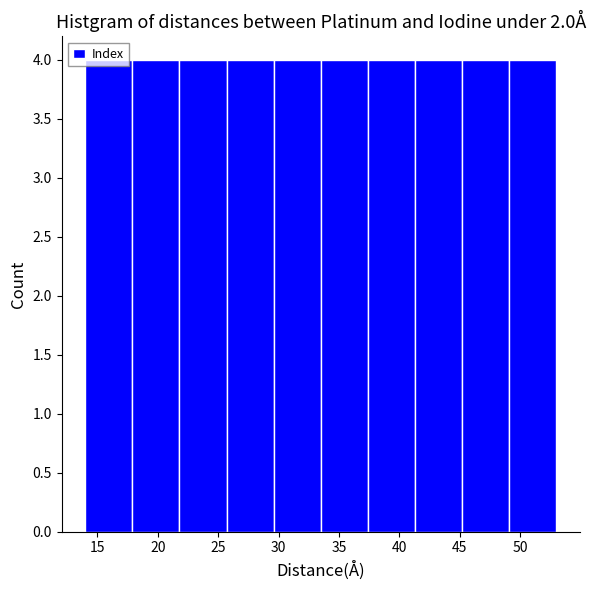

Reading left to right, list every bar in this chart as the range it spans on the x-axis followed by its height. Neither the bar edges nor the heights are printed on the chart, so give them approximately, as read against the axes.

14.0 to 17.9: 4
17.9 to 21.8: 4
21.8 to 25.7: 4
25.7 to 29.6: 4
29.6 to 33.5: 4
33.5 to 37.4: 4
37.4 to 41.3: 4
41.3 to 45.2: 4
45.2 to 49.1: 4
49.1 to 53.0: 4